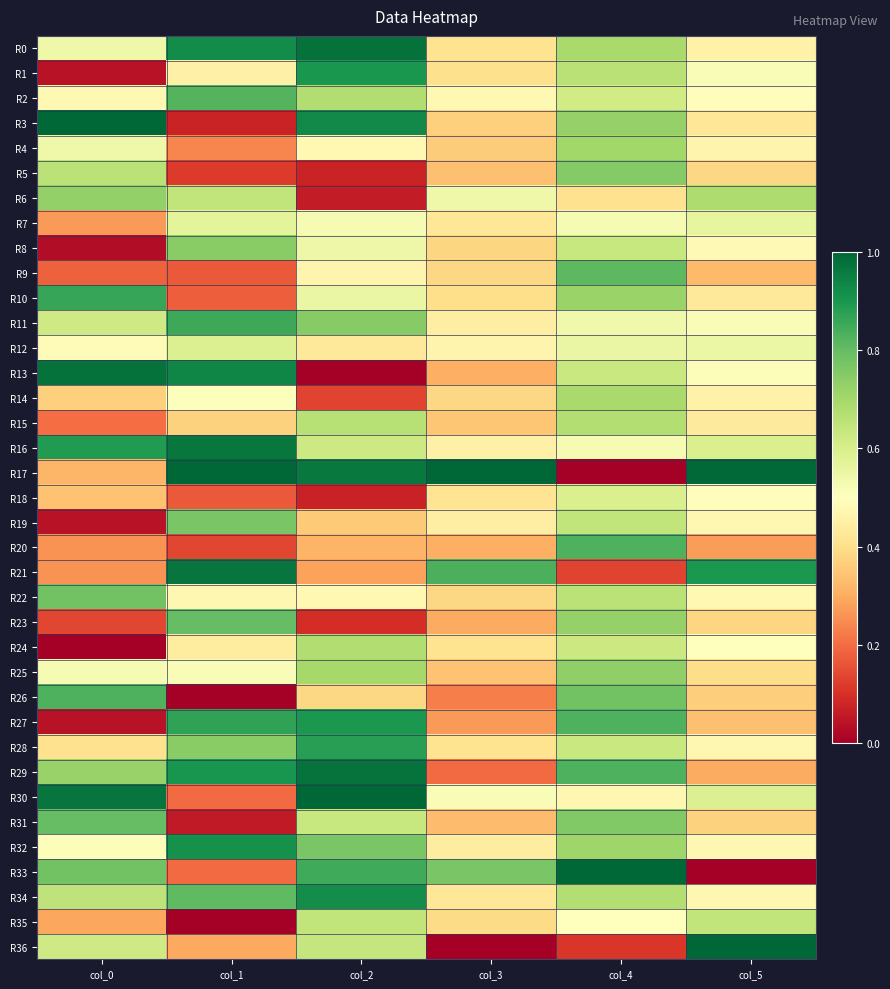

What is the spread (max minus min) of values at col_0?

1.0